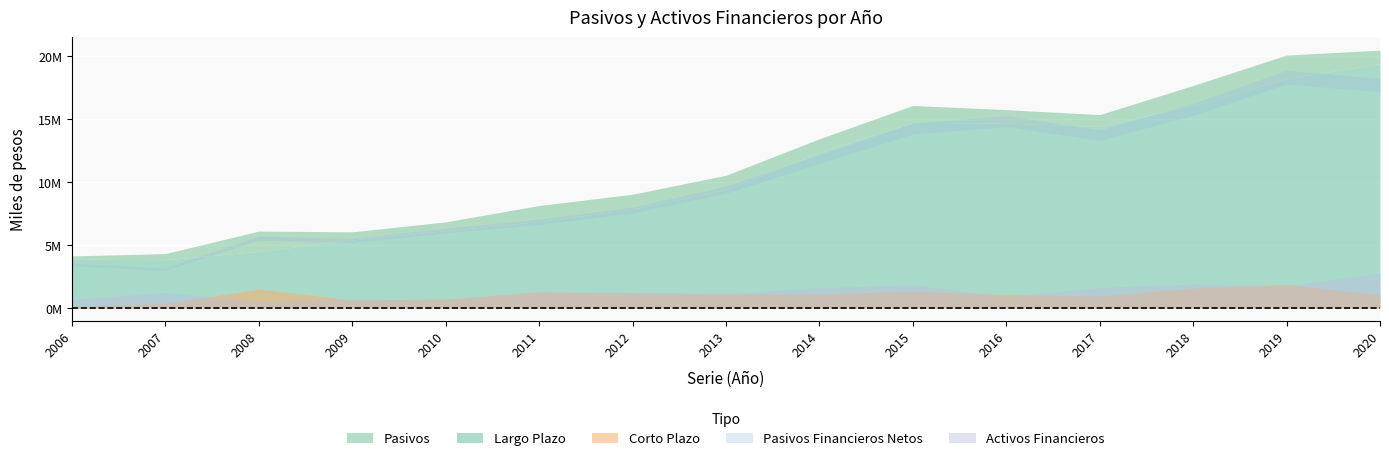

Which series has the widest spread of values?

Pasivos